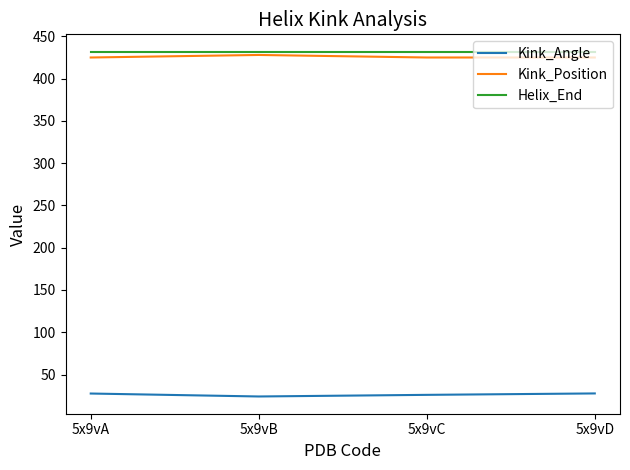

What is the average value of the Kink_Angle series?

26.3